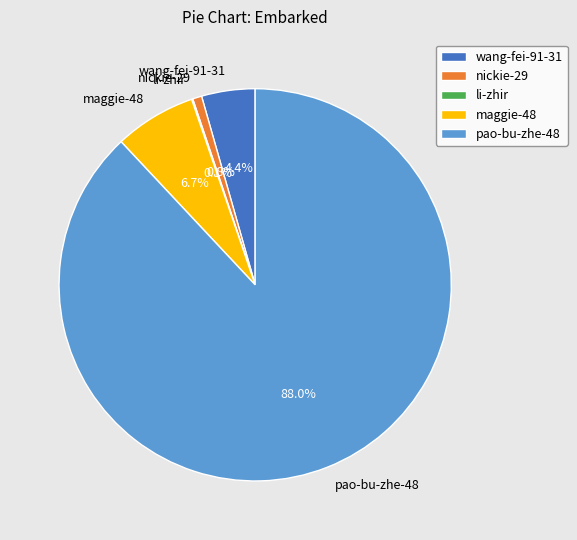

To the nearest percent, what percentage of the pie is wang-fei-91-31?

4%